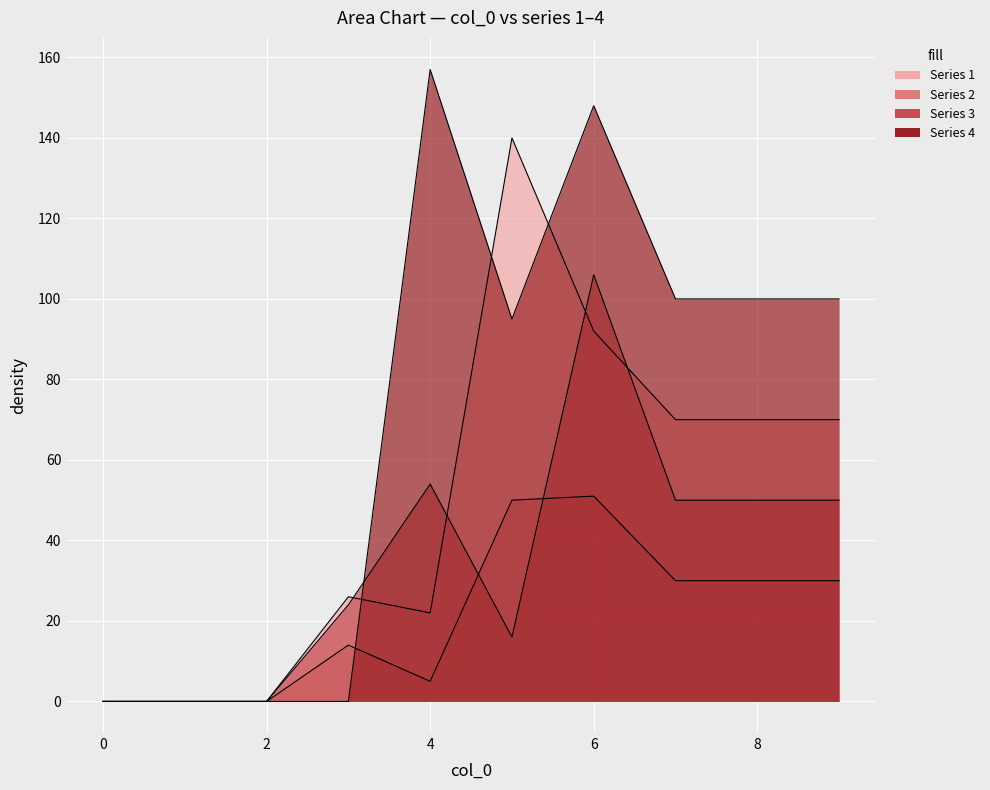

What value does the 2 series have at 3?

14